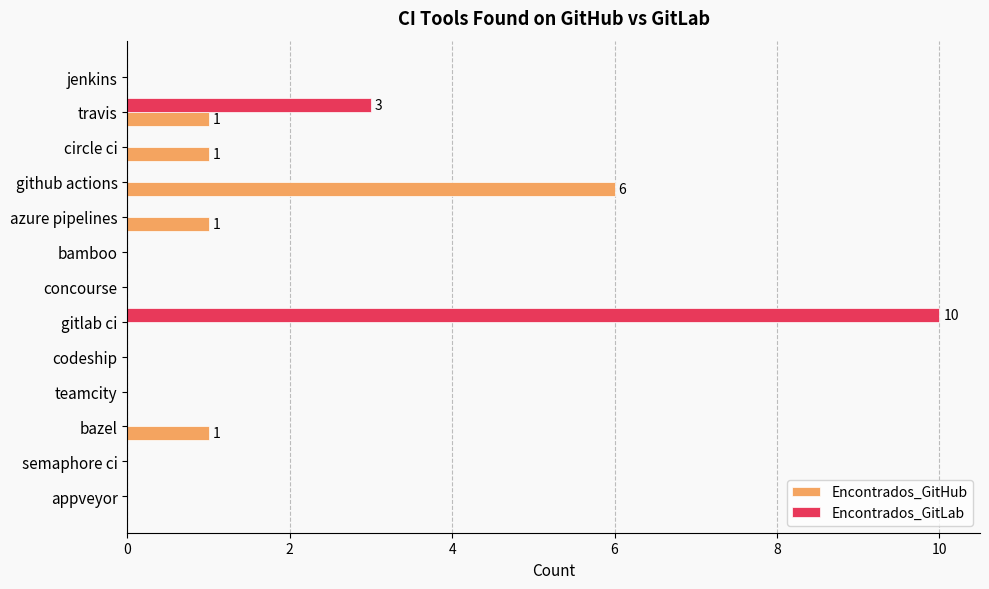

Count the Encontrados_GitLab values in the range 0 to 1.

11